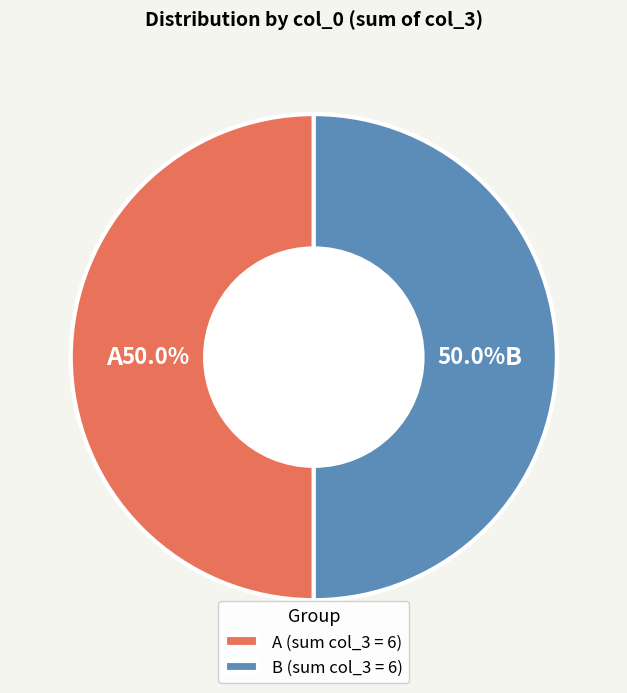

Do B (sum col_3 = 6) and A (sum col_3 = 6) together represent more than half of the pie?

Yes